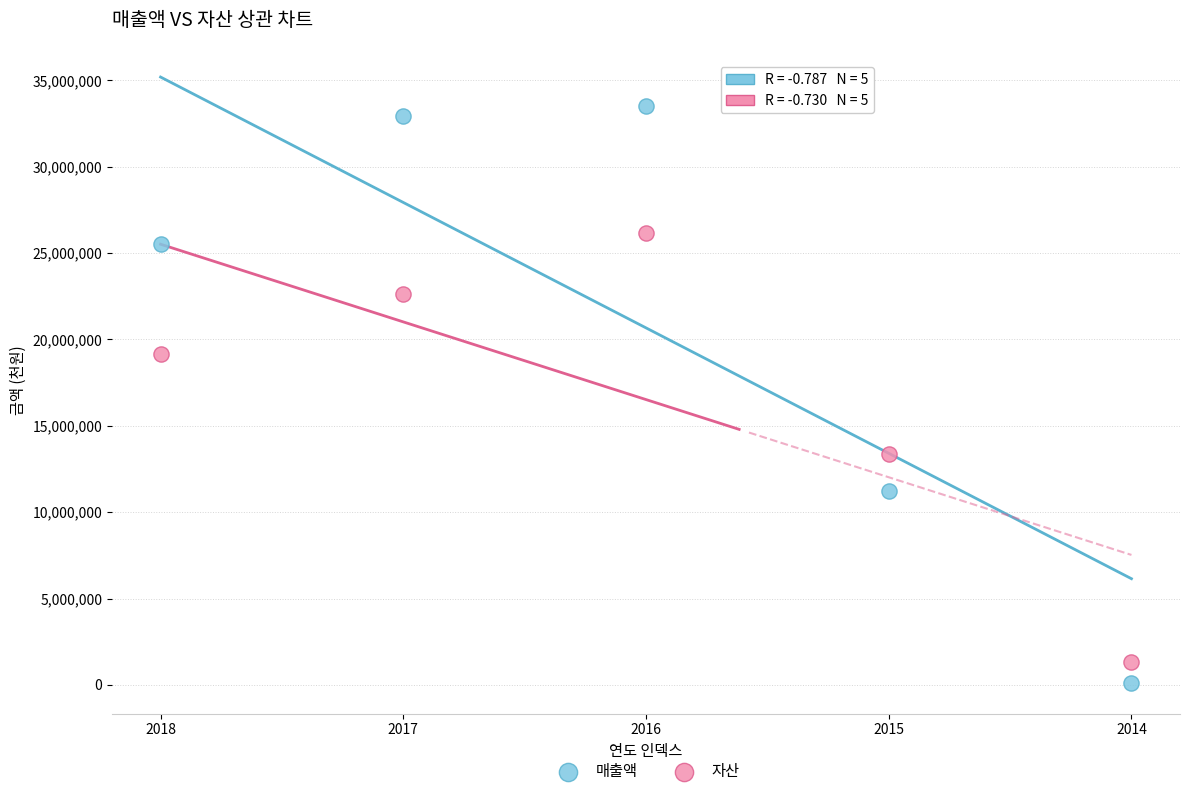

What are all the series names shown in the legend?

매출액, 자산